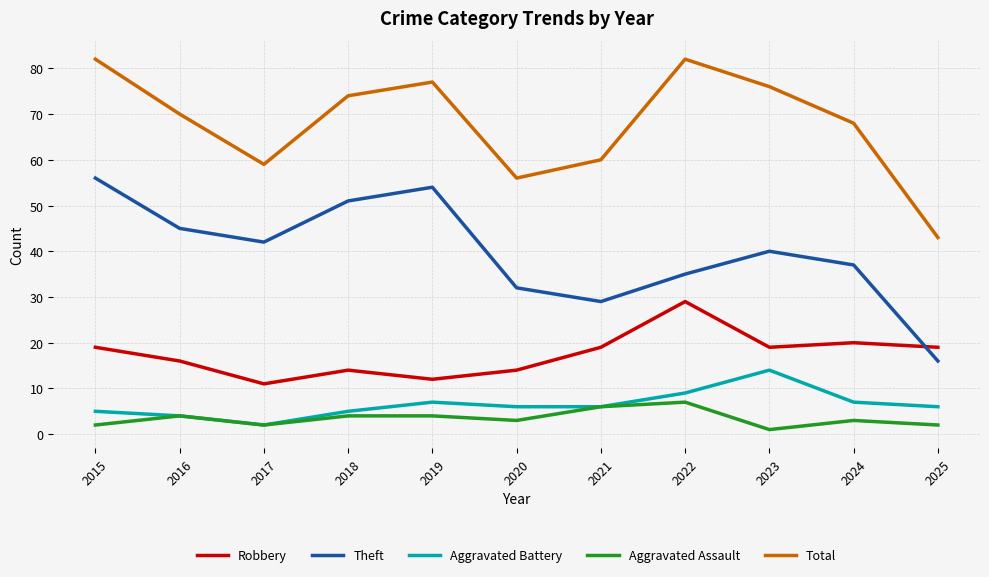

Is this an area chart (filled region under the line)?

No